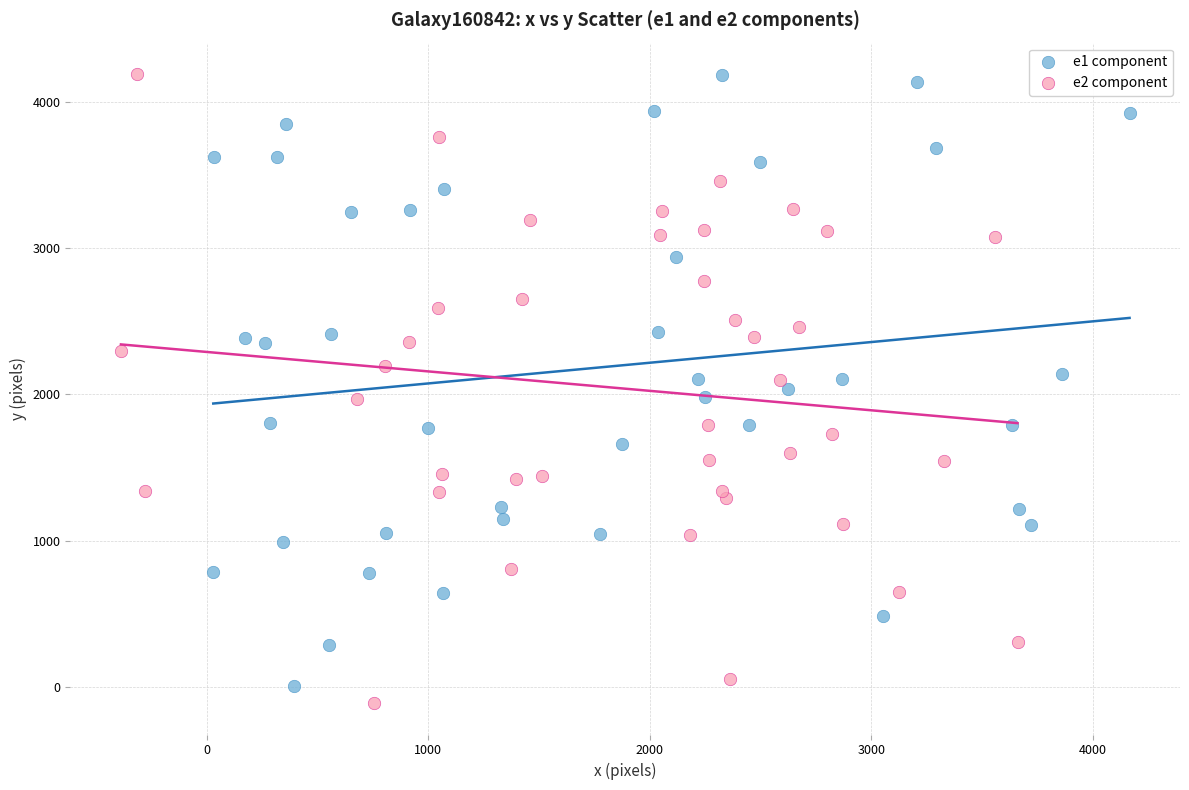

What are all the series names shown in the legend?

e1 component, e2 component